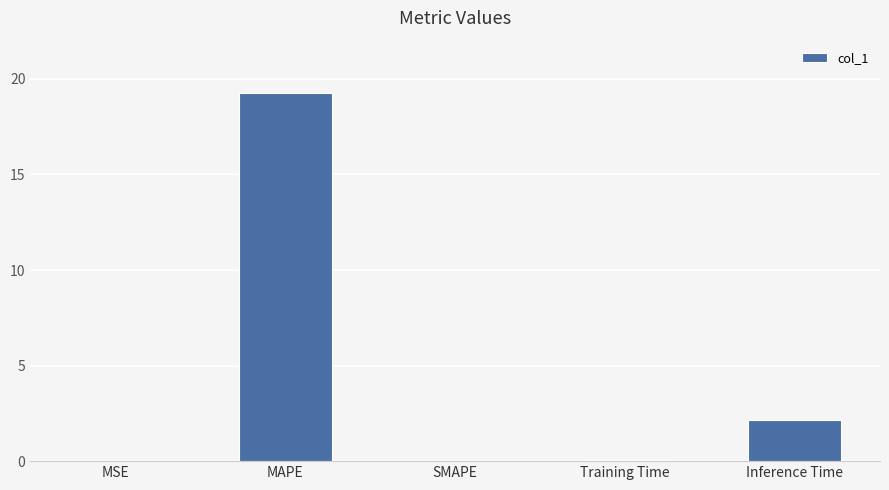

True or false: the data shows 0.0 at MSE.

True